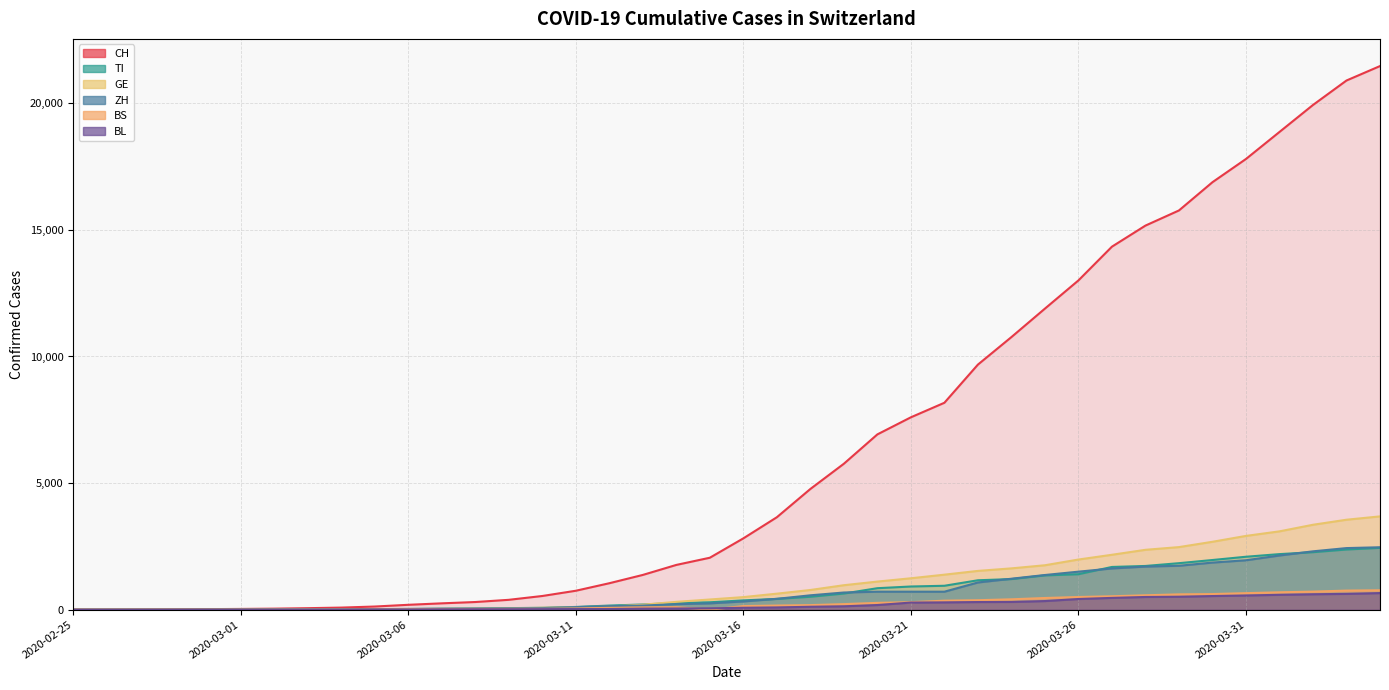

How many positive values does the CH series have?

39